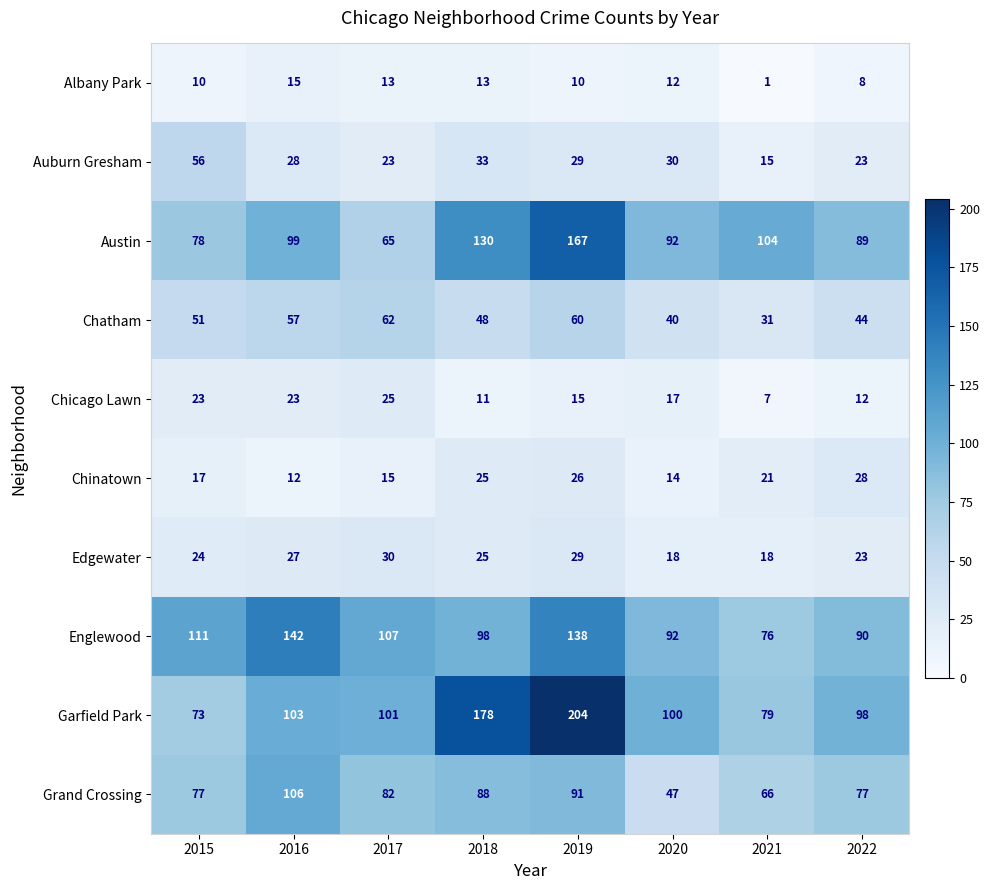

Which category has the lowest value across all series?

2021